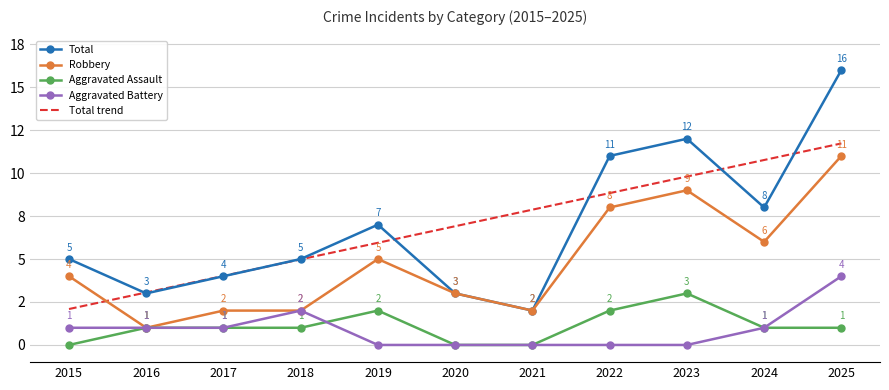

What are all the series names shown in the legend?

Total, Robbery, Aggravated Assault, Aggravated Battery, Total trend